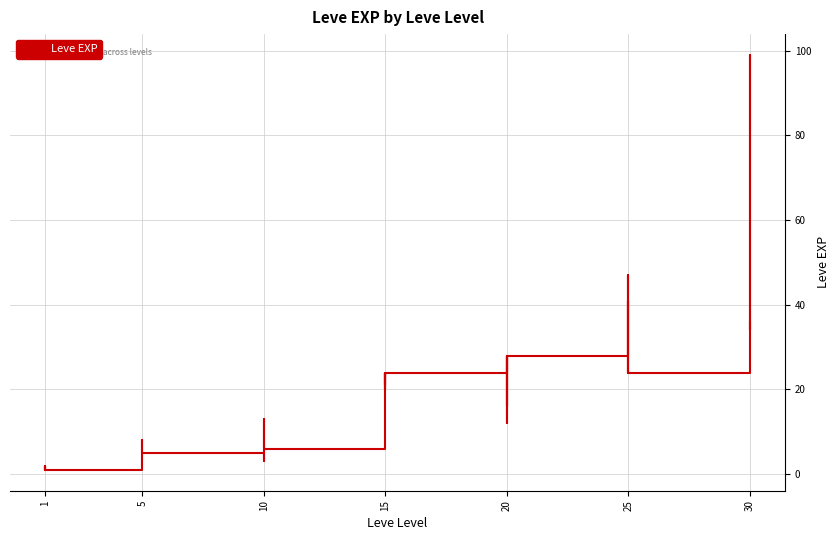

Reading left to right, transcribe all the data shown in this chart.

1	2	1	1	2	1	6	6	8	6	6	5	3	9	9	13	6	6	24	21	24	21	20	24	28	16	28	28	12	28	47	36	24	41	36	24	67	99	34	36